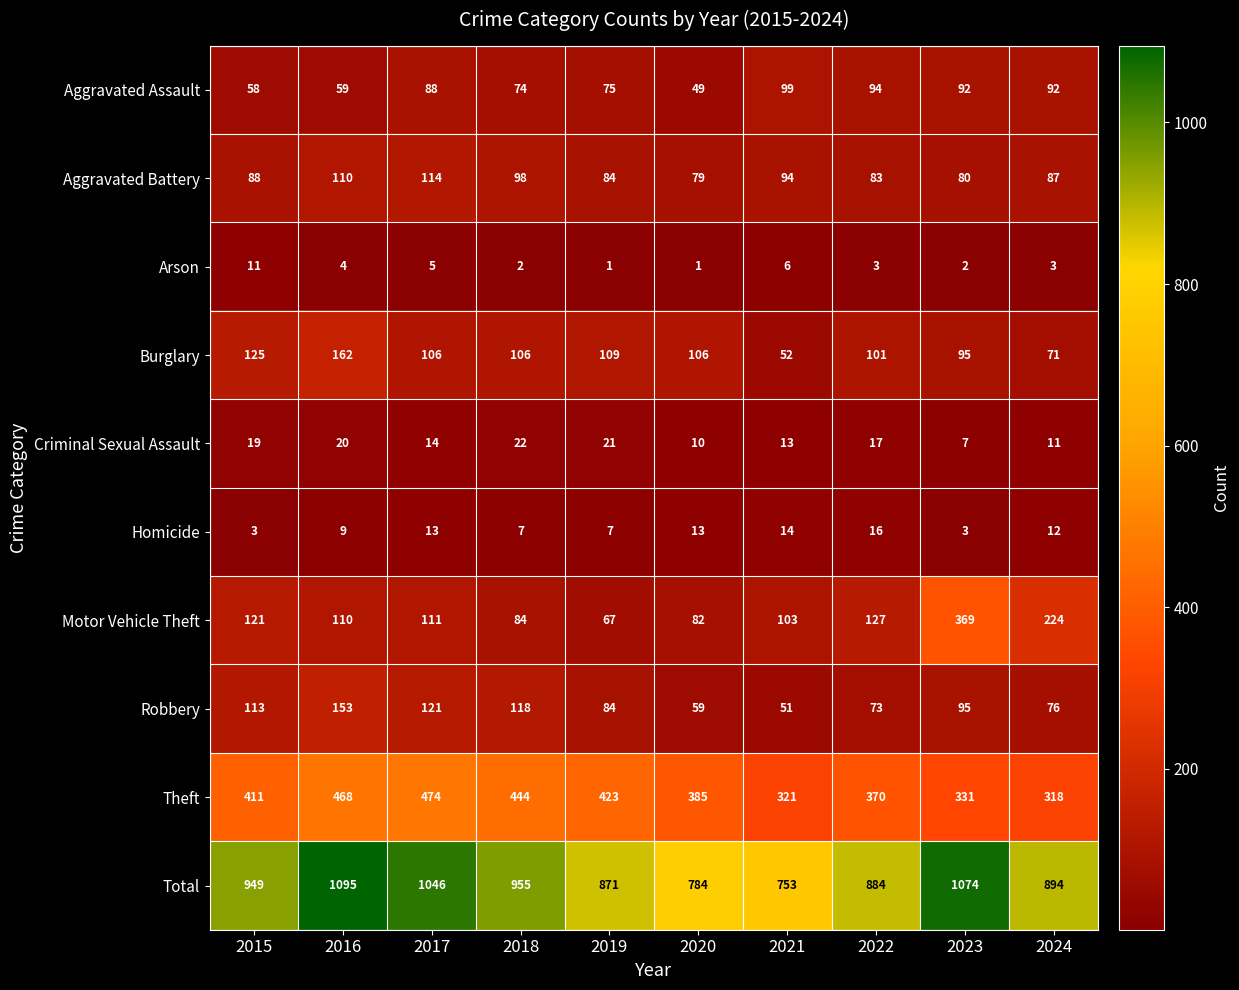

At how many categories does at least one series exceed 657?

10